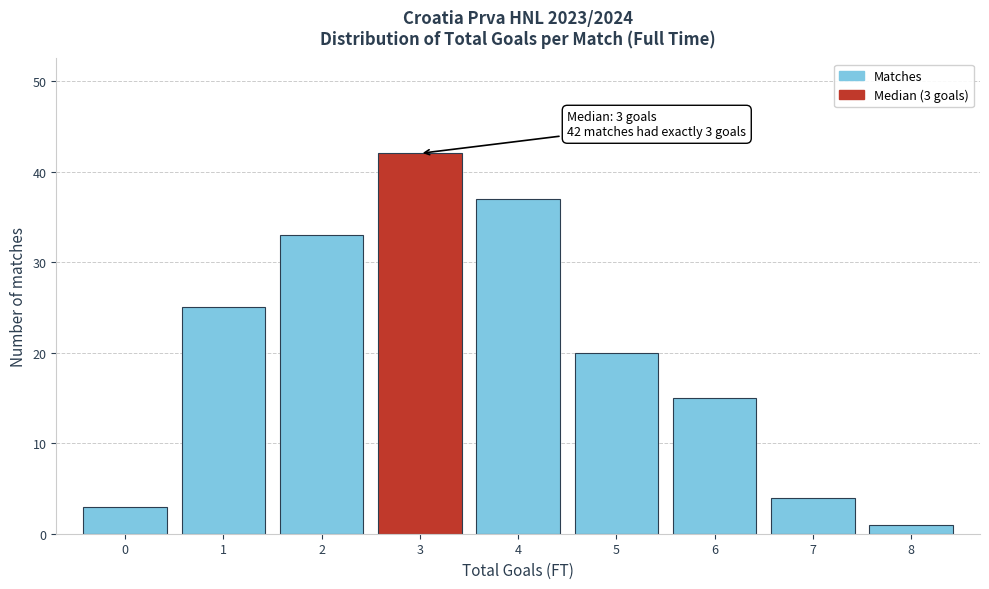

Over which range of the x-axis is the bar tallest?

2.5 to 3.5